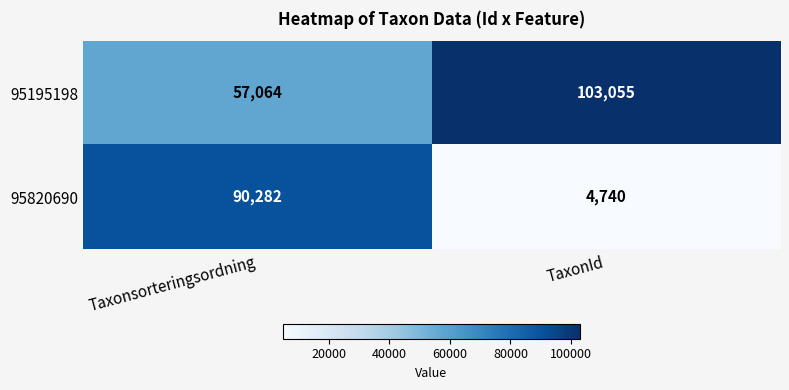

The value of 95195198 at Taxonsorteringsordning is 57064. True or false?

True